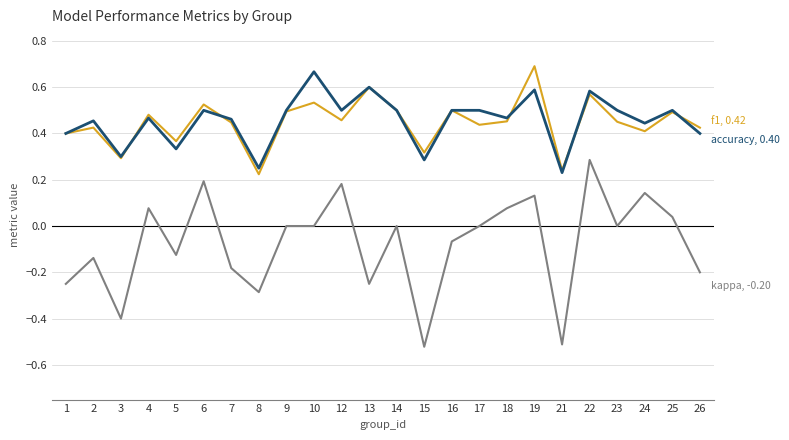

What is the total value across all series at 22?

1.4